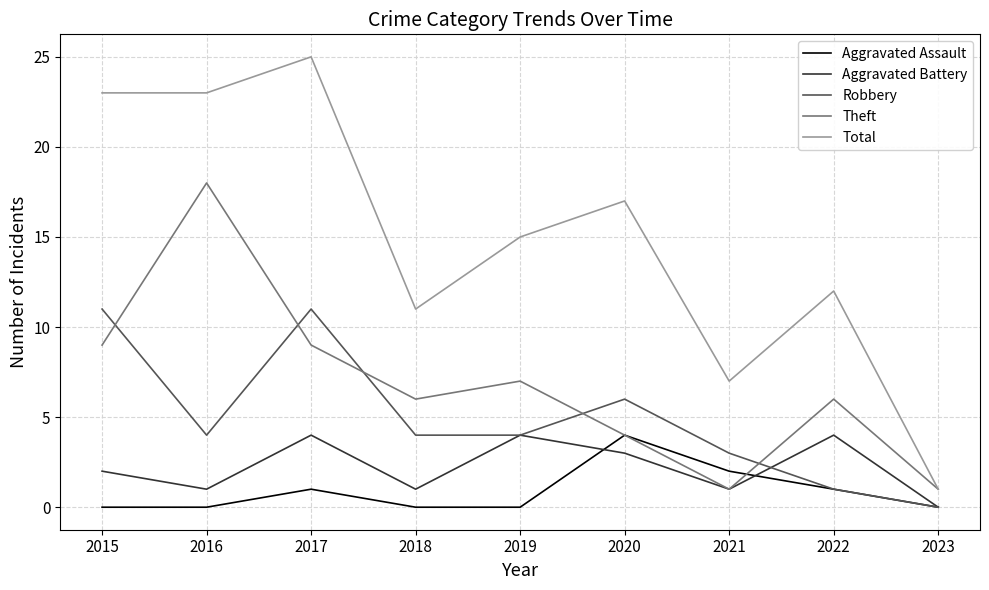

The Aggravated Battery series shows 7 at 2019. True or false?

False